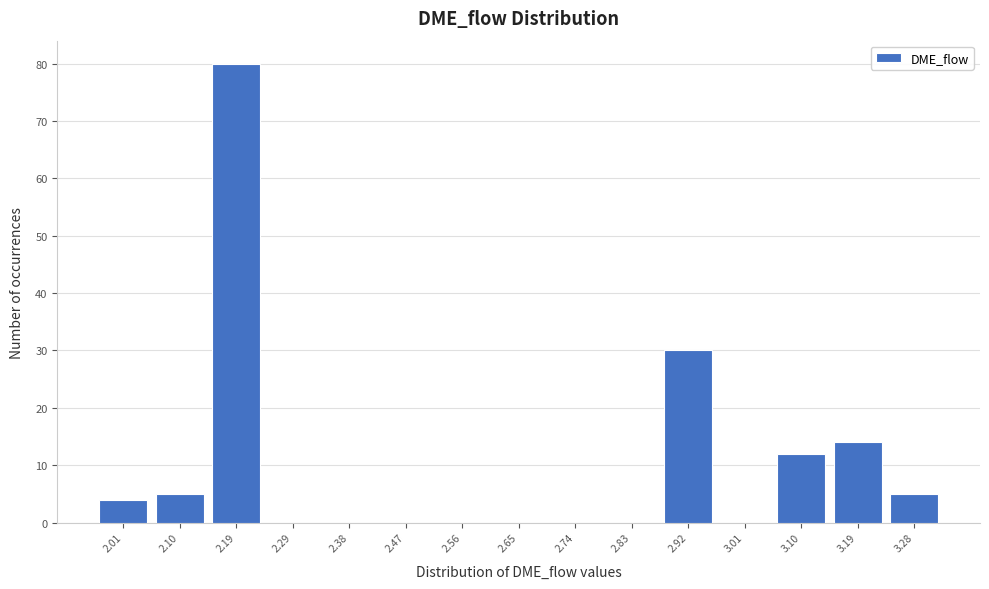

Reading left to right, list every bar in this chart as the range it spans on the x-axis followed by its height. Neither the bar edges nor the heights are printed on the chart, so give them approximately, as read against the axes.

1.97 to 2.06: 4
2.06 to 2.15: 5
2.15 to 2.24: 80
2.24 to 2.33: 0
2.33 to 2.42: 0
2.42 to 2.51: 0
2.51 to 2.60: 0
2.60 to 2.69: 0
2.69 to 2.78: 0
2.78 to 2.87: 0
2.87 to 2.97: 30
2.97 to 3.06: 0
3.06 to 3.15: 12
3.15 to 3.24: 14
3.24 to 3.33: 5